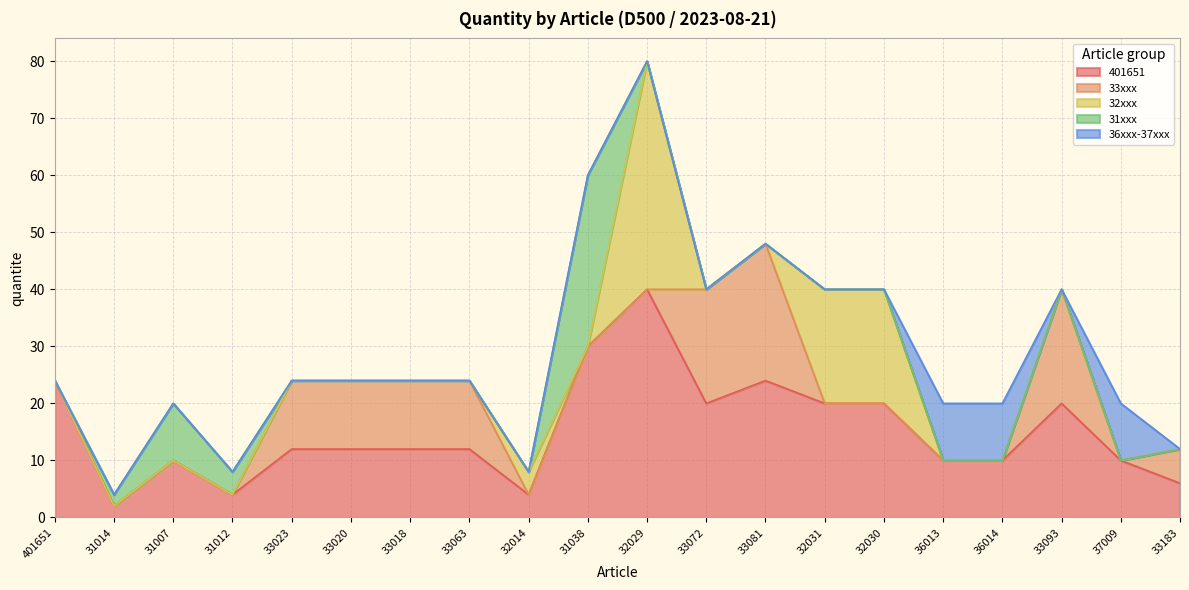

Between 33183 and 32031, which is larger?

32031